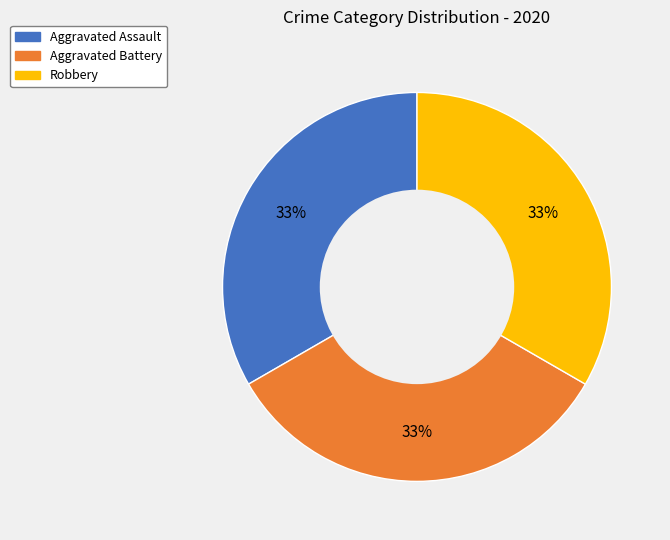

Is there any slice that represents more than half of the pie?

No